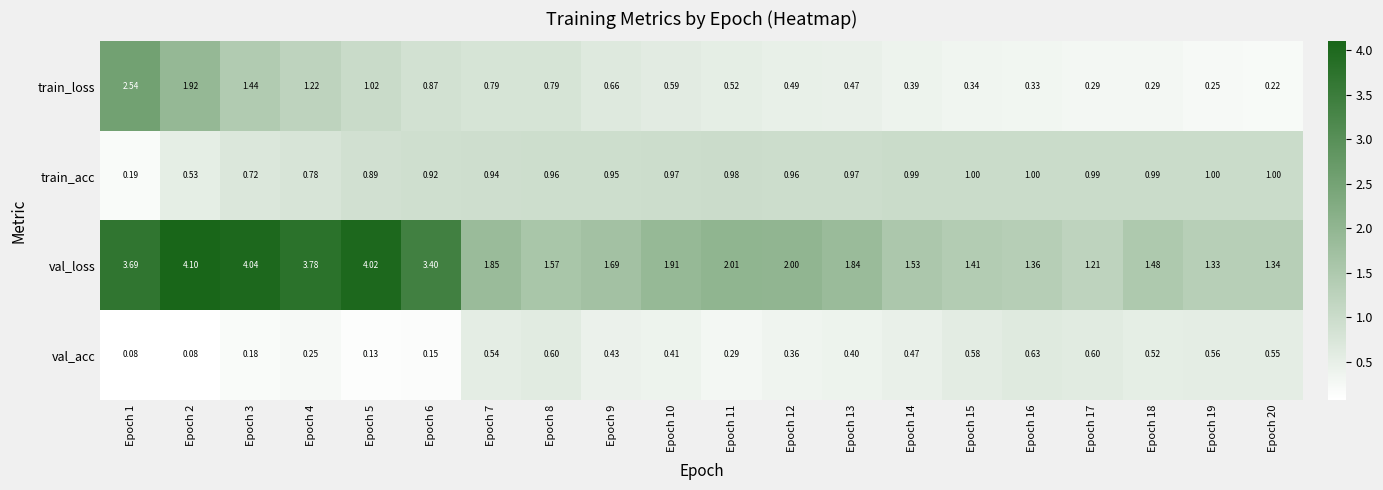

Which series has the largest total across all categories?

val_loss